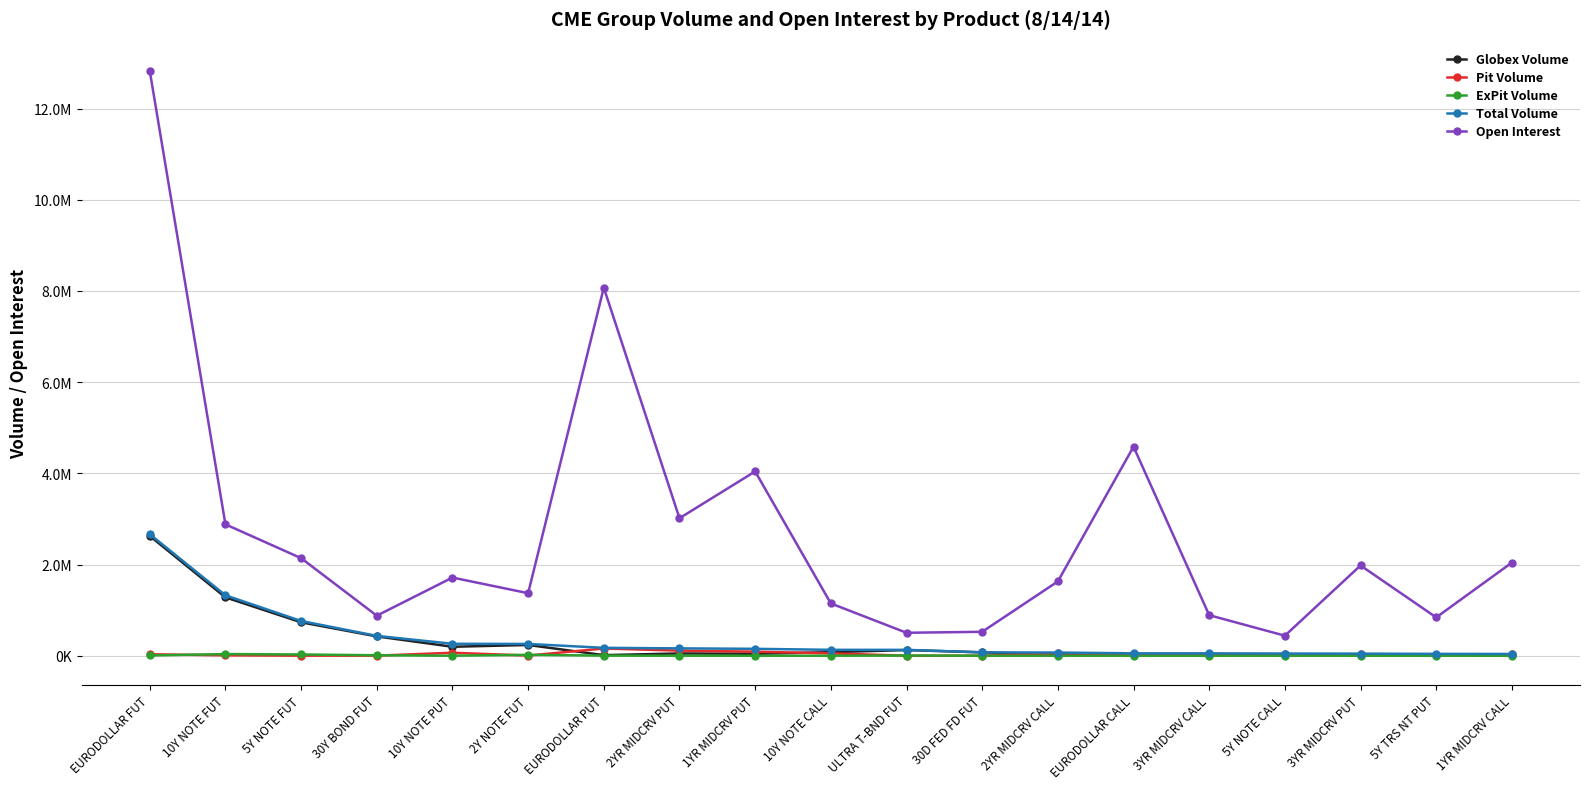

Which series changed the most between 2YR MIDCRV CALL and 3YR MIDCRV PUT?

Open Interest